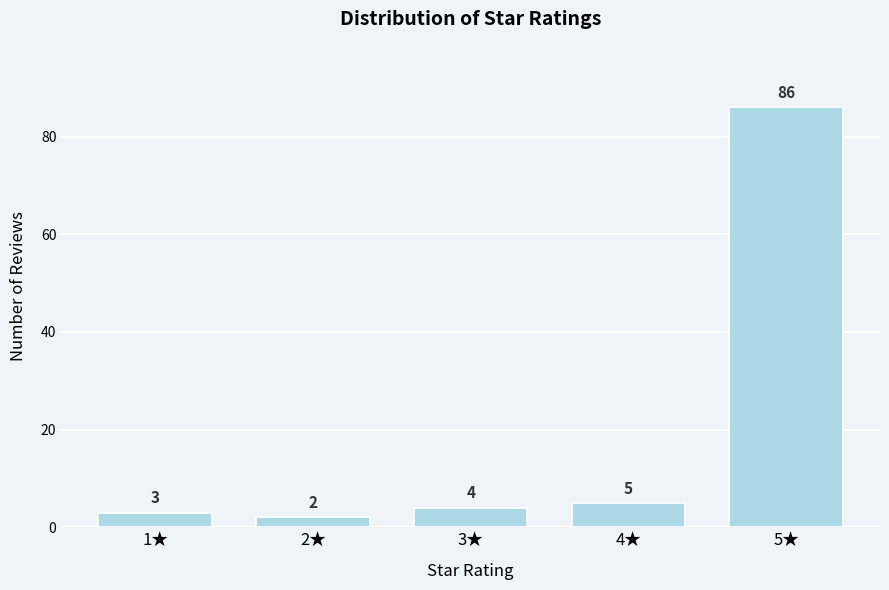

Reading left to right, extract all data points from this chart.

1★=3	2★=2	3★=4	4★=5	5★=86